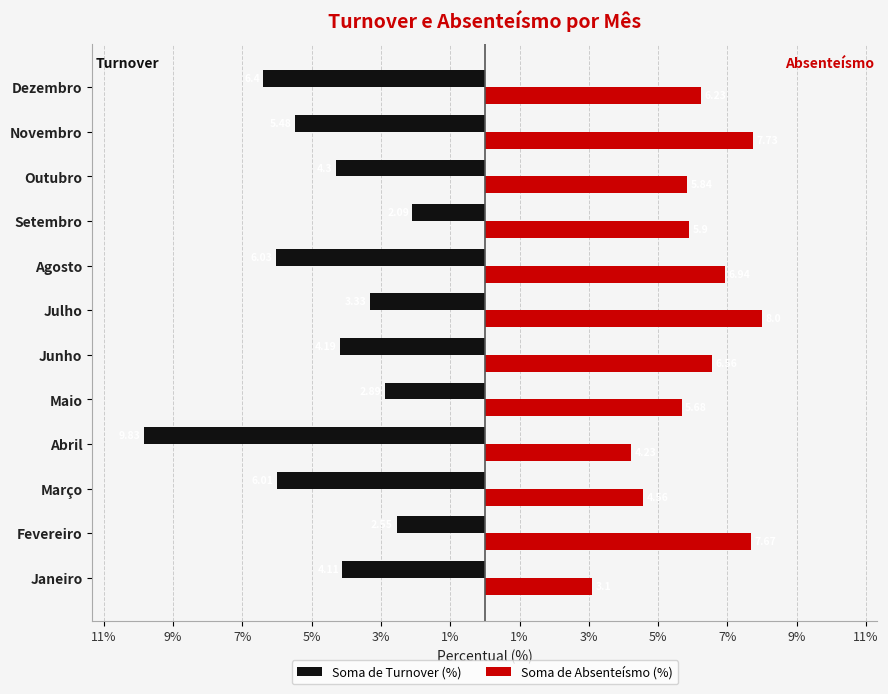

What are all the series names shown in the legend?

Soma de Turnover (%), Soma de Absenteísmo (%)